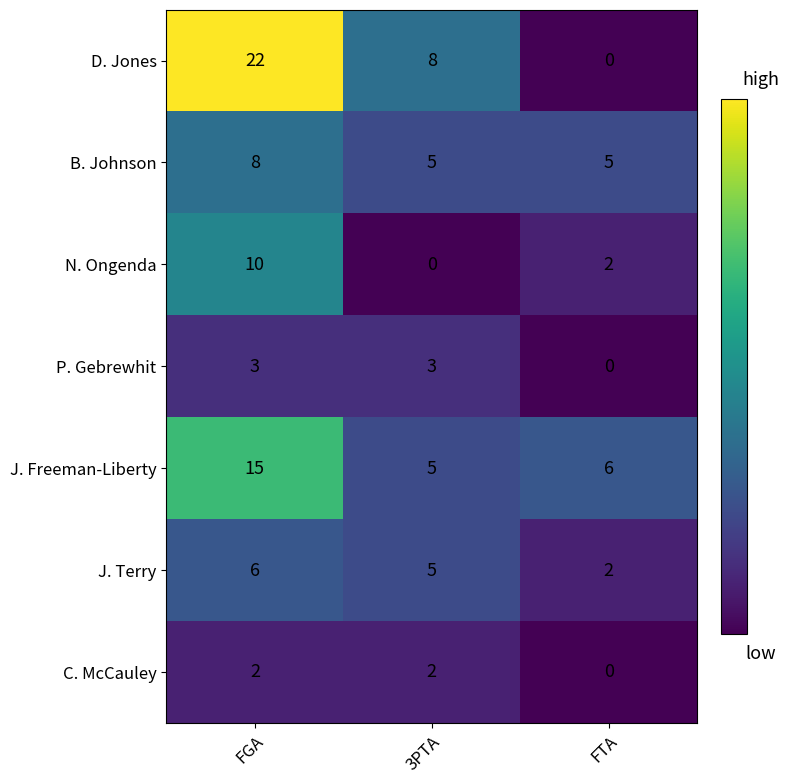

Which series has the largest total across all categories?

D. Jones